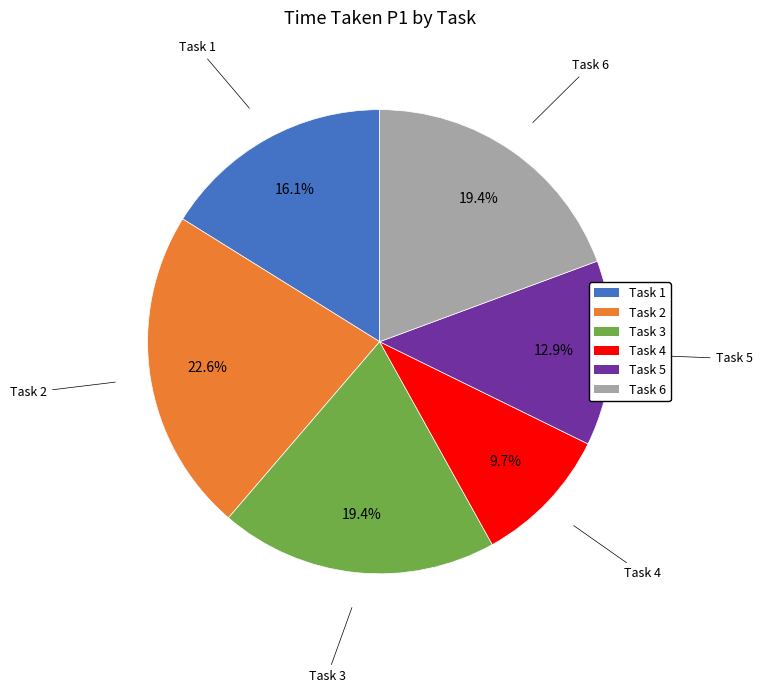

What portion of the pie excludes Task 1?

83.9%